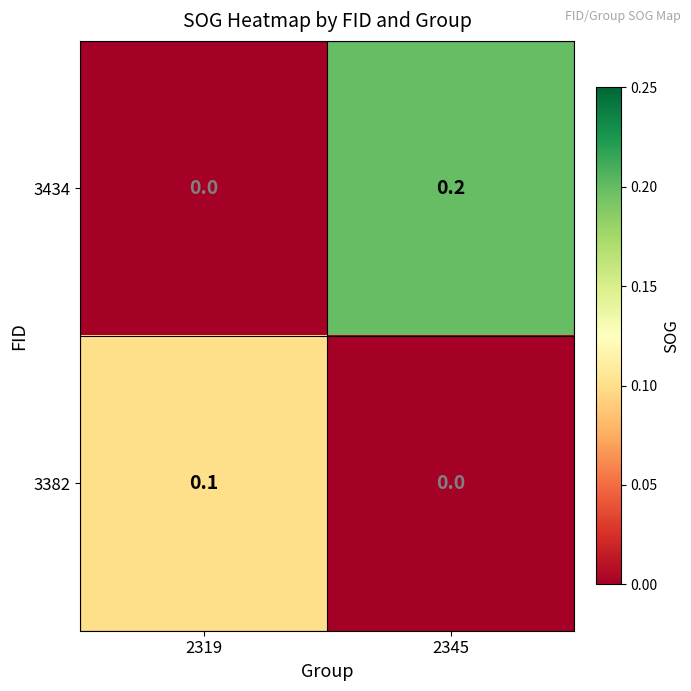

Rank the series at 2345 from lowest to highest value.

3382, 3434